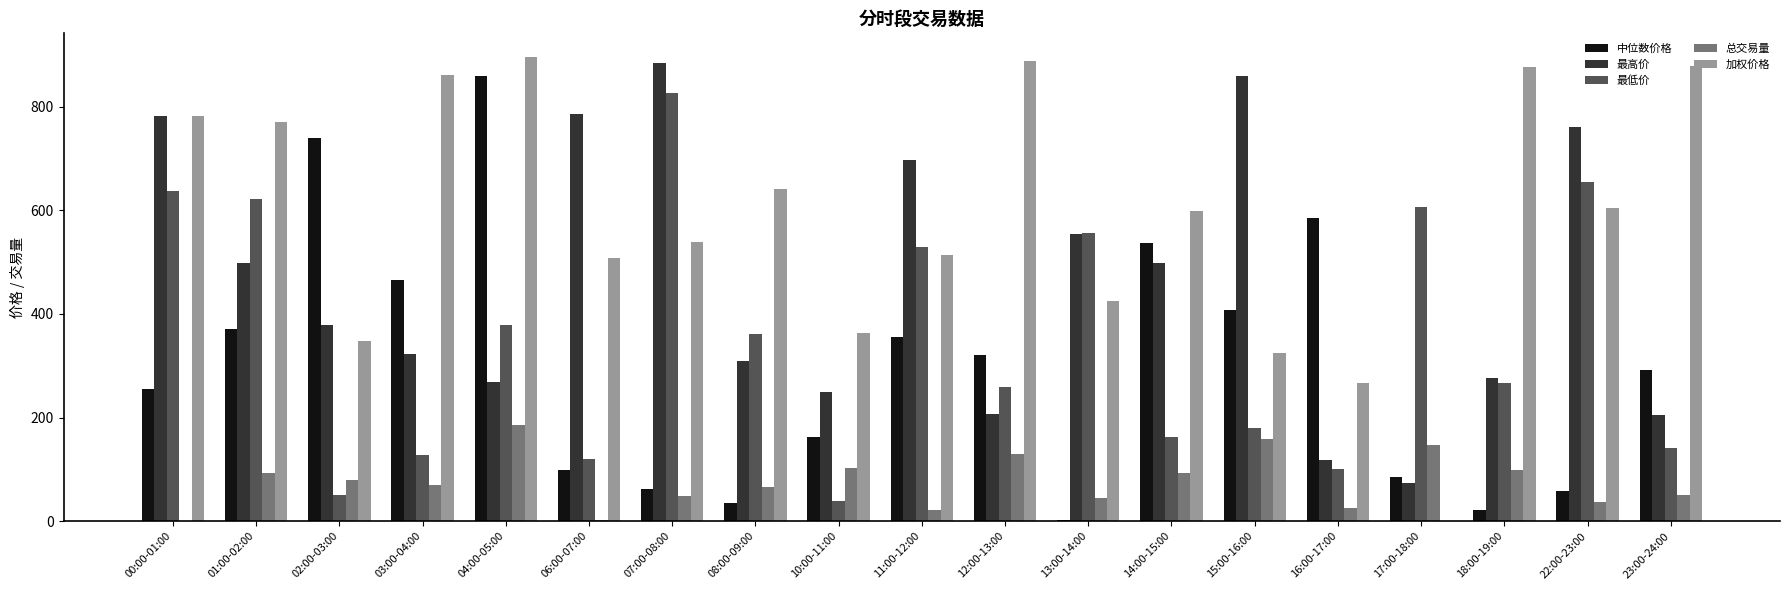

What are all the series names shown in the legend?

中位数价格, 最高价, 最低价, 总交易量, 加权价格